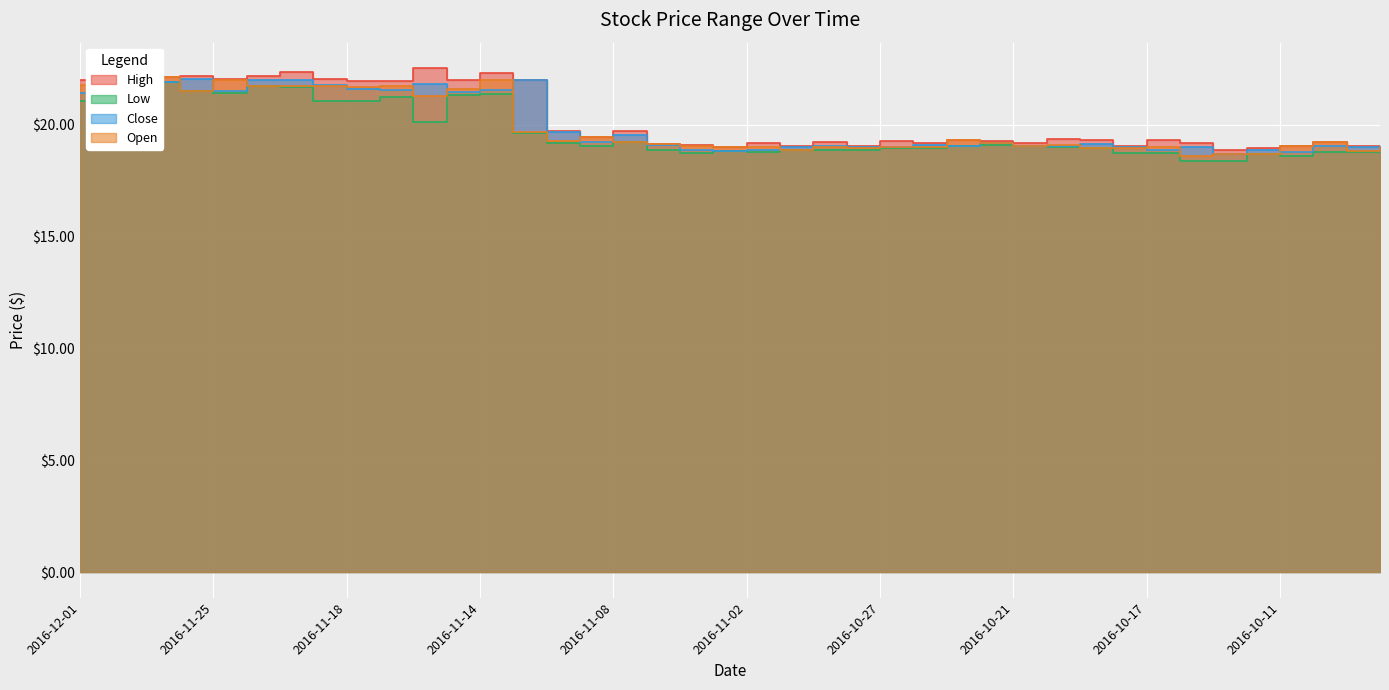

How many interior local peaks does the High series have?

12